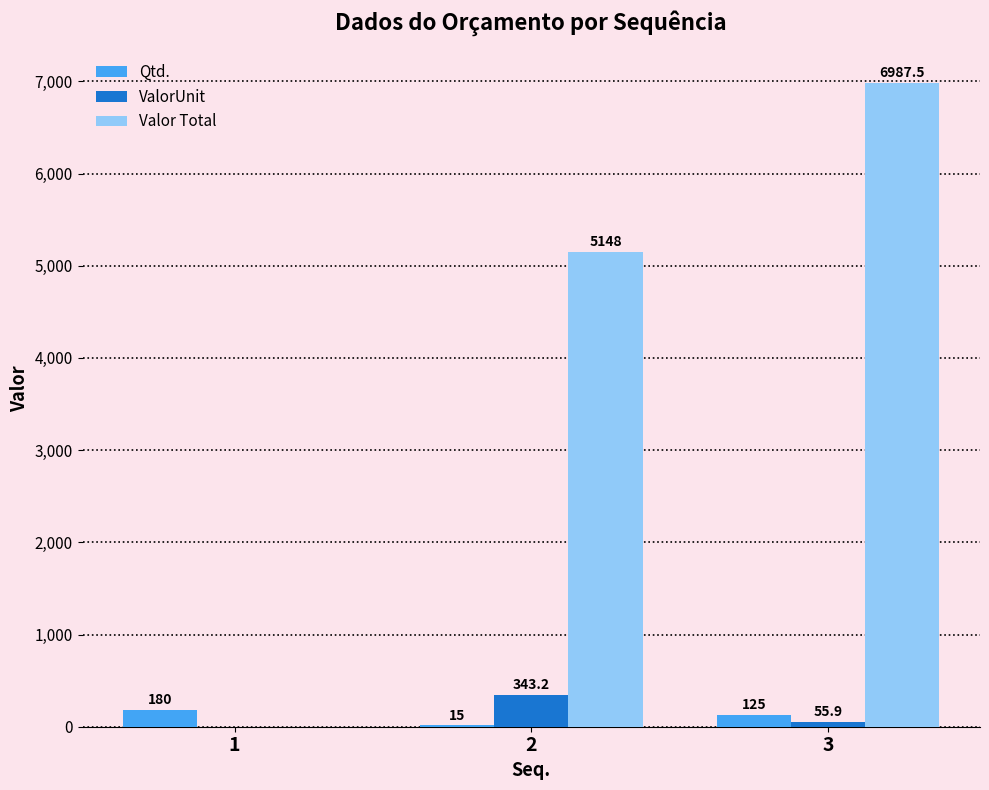

What is the greatest value displayed?

6987.5